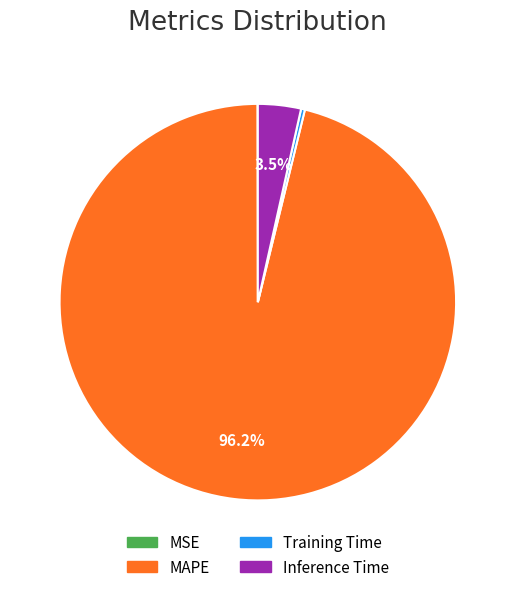

Is it true that MAPE is 96% of the pie?

True